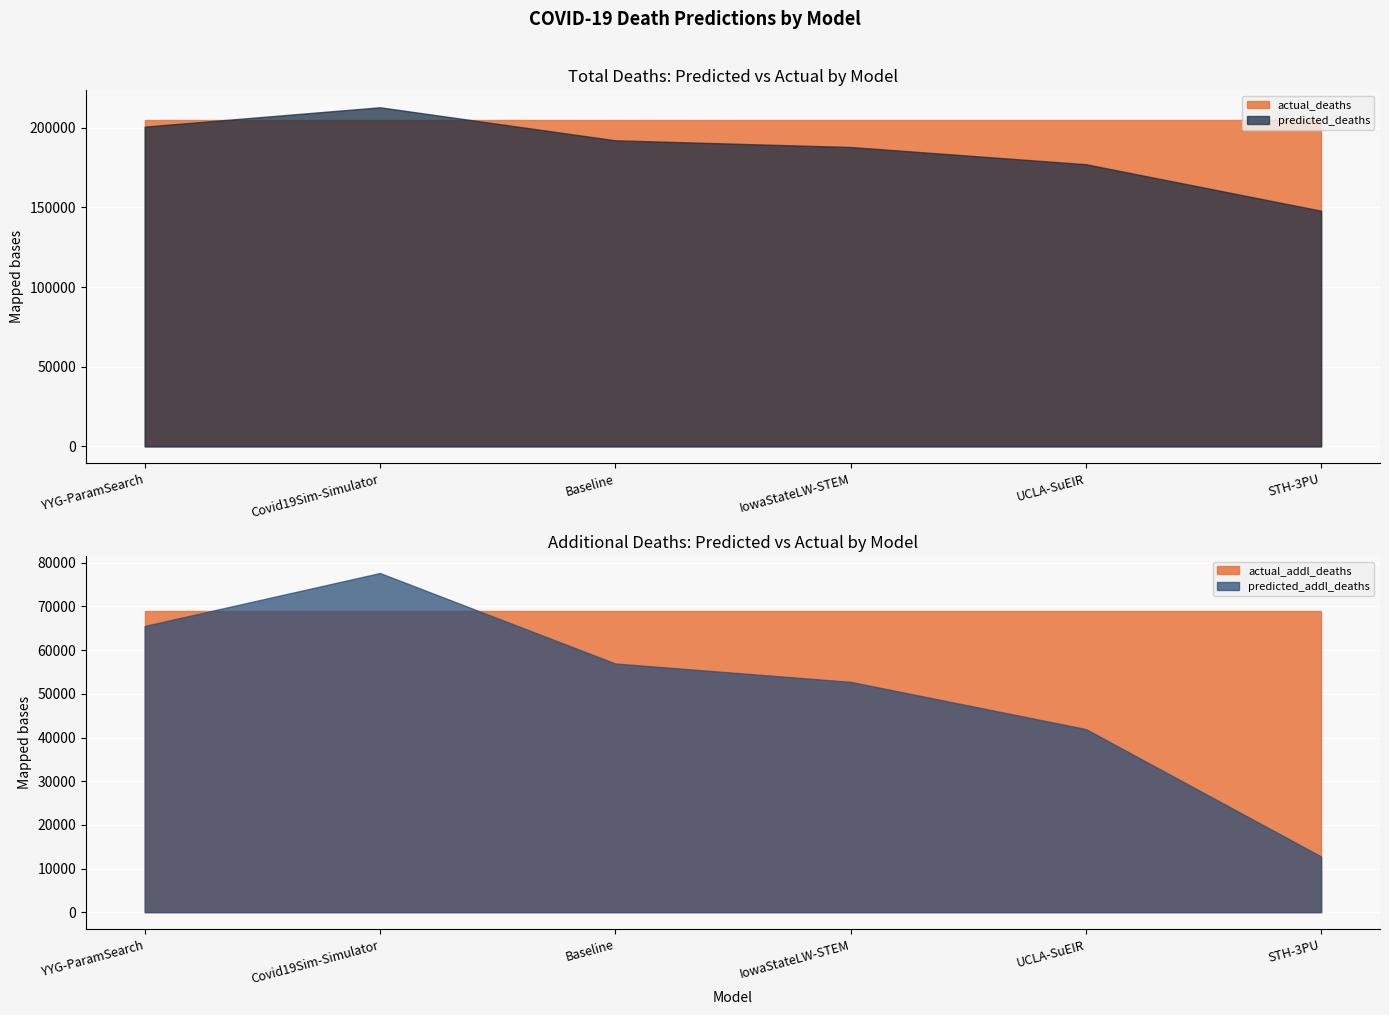

What is the label of the 4th point from the right?

Baseline